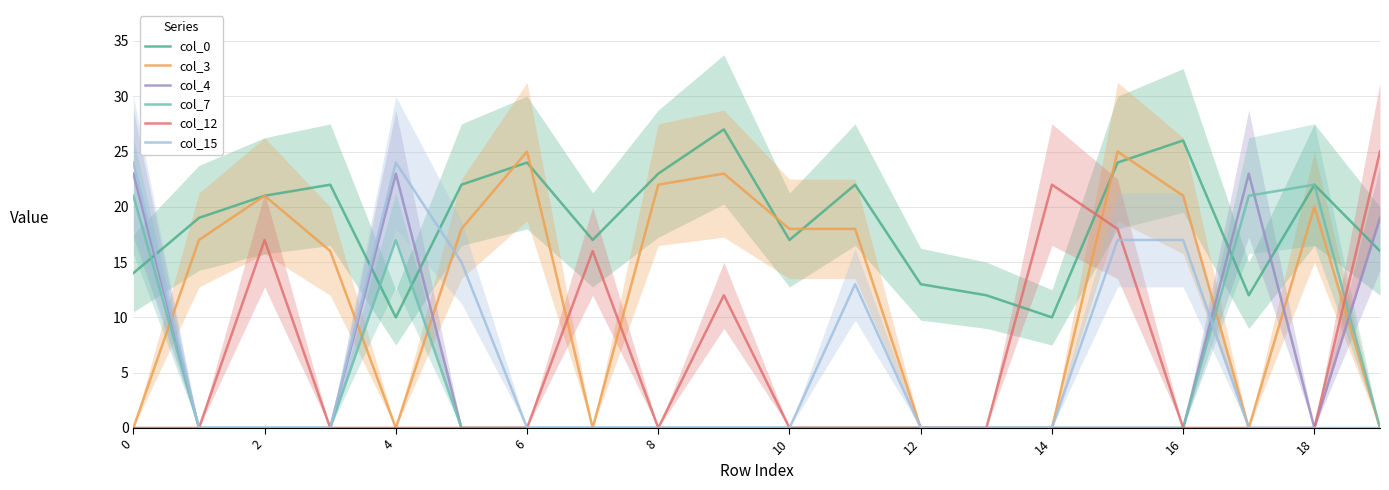

True or false: col_7 has a value of 5 at 4.

False